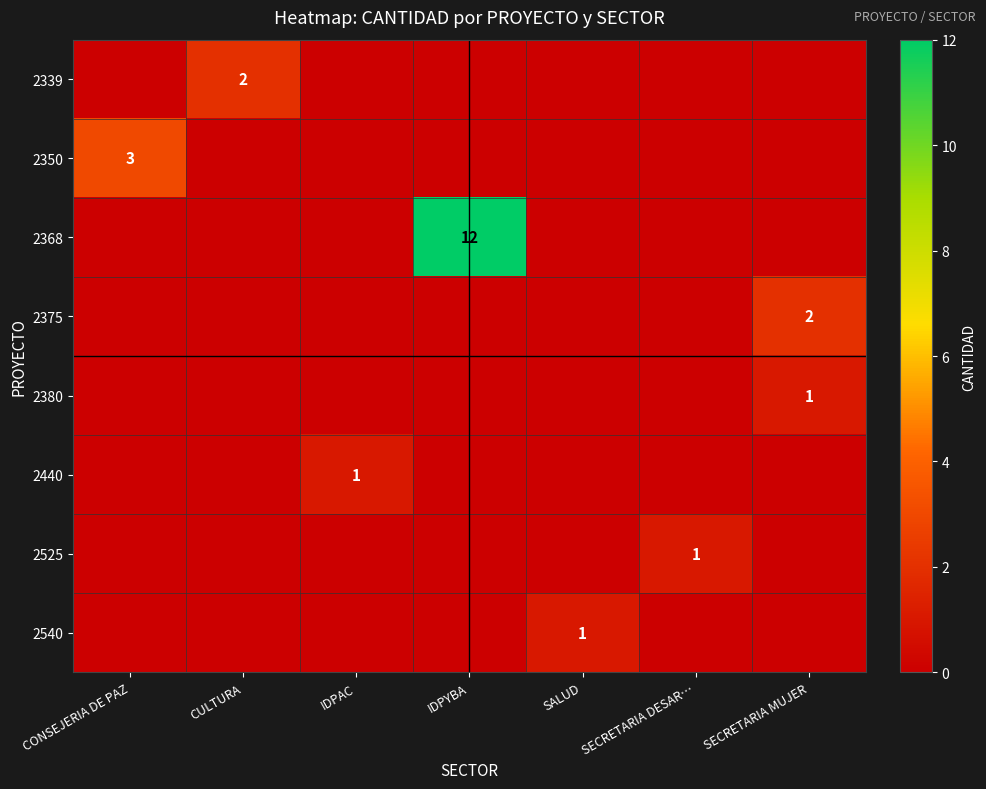

The value of 2375 at SECRETARIA MUJER is 2. True or false?

True